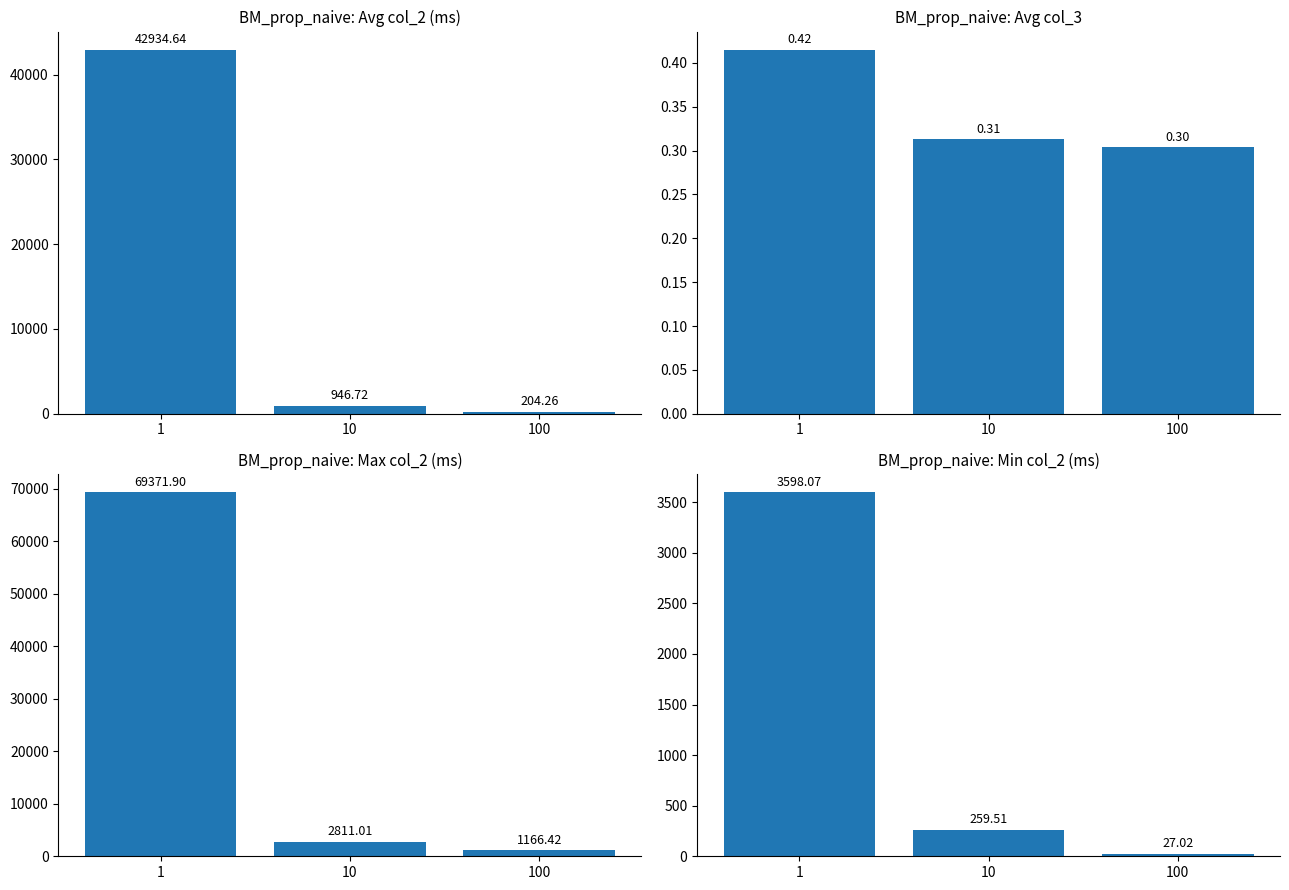

How many data points does each series have?

3